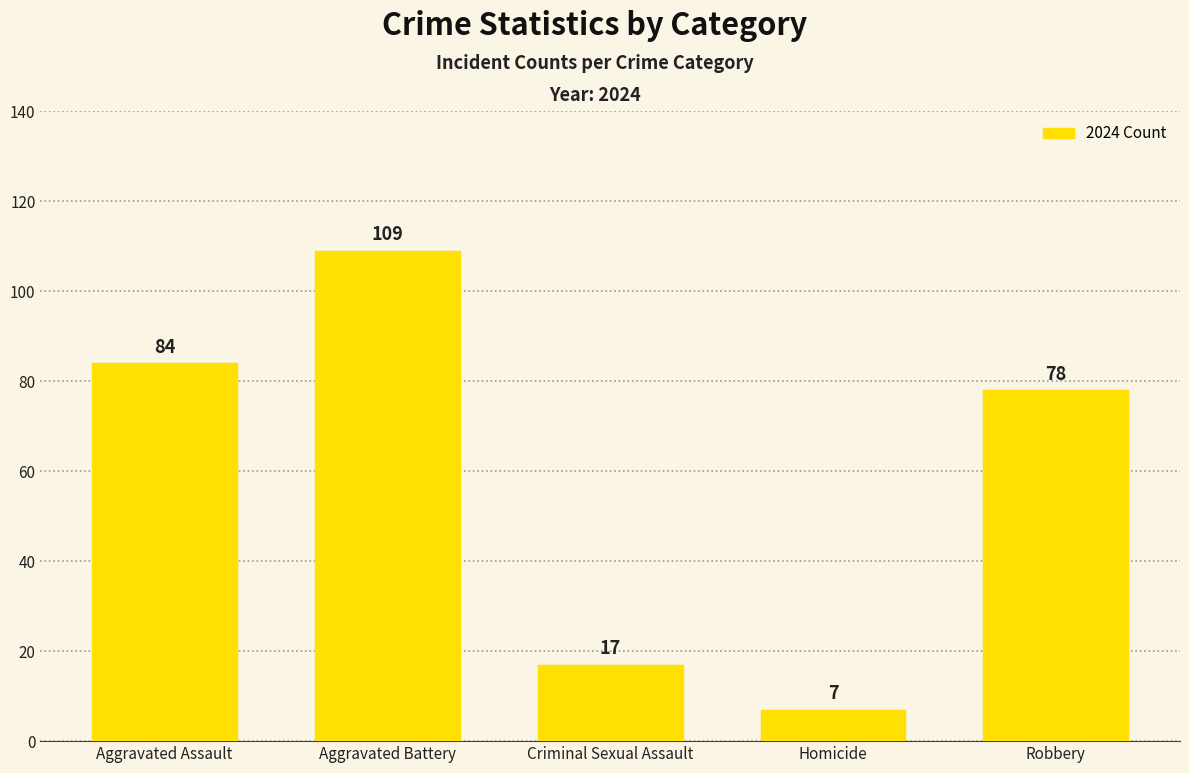

List the labels in order of value, smallest first.

Homicide, Criminal Sexual Assault, Robbery, Aggravated Assault, Aggravated Battery